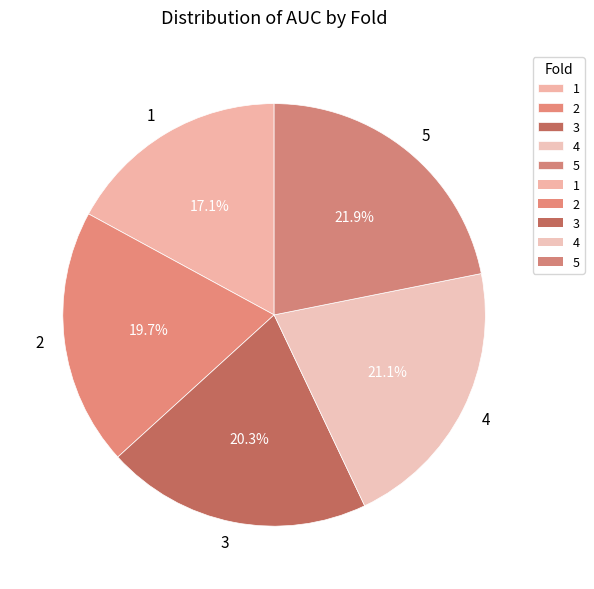

To the nearest percent, what portion does 5 represent?

22%